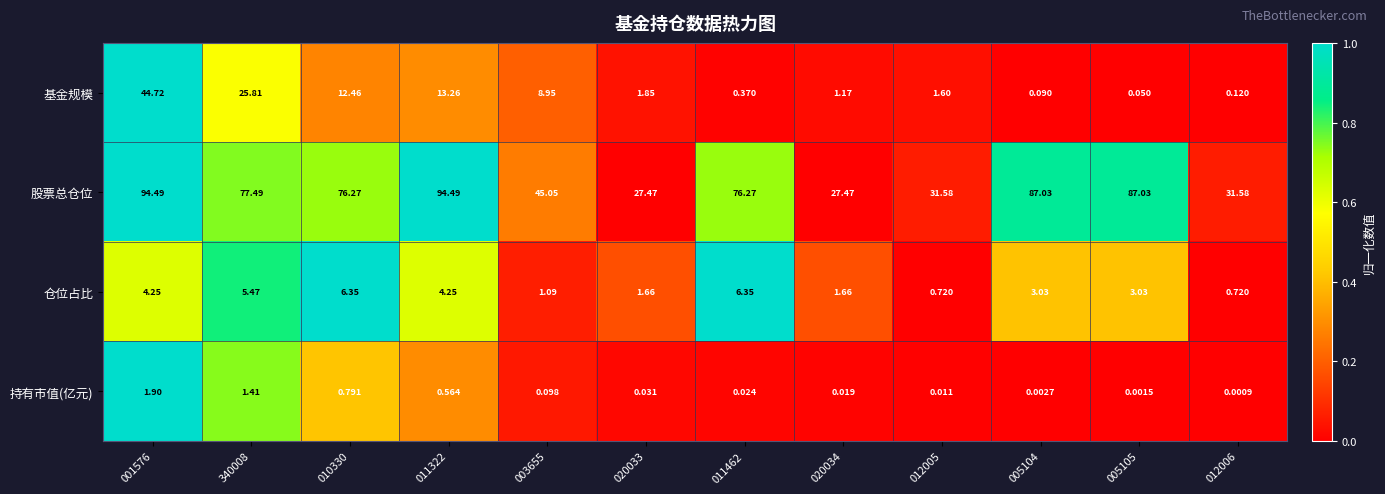

Between 001576 and 011322, which series saw the biggest shift?

基金规模